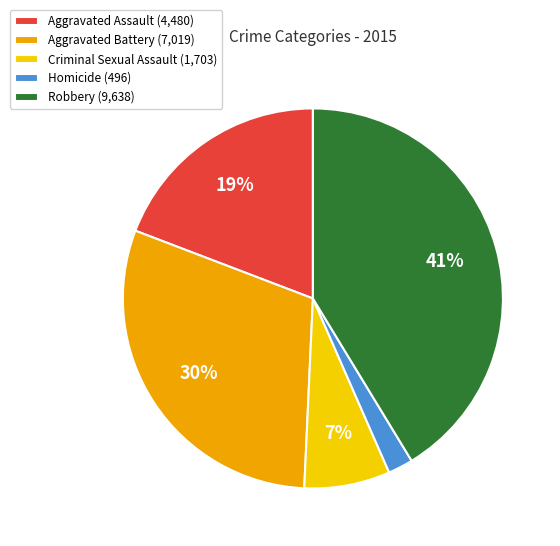

The Aggravated Battery slice represents 35% of the pie. True or false?

False